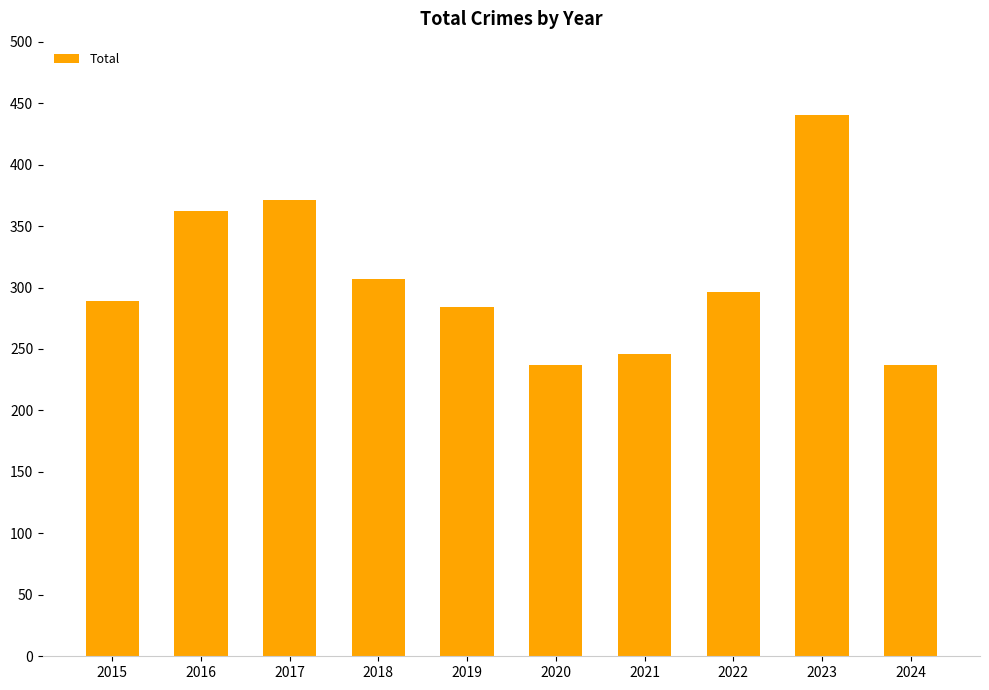

What is the difference between the maximum and minimum values?

203